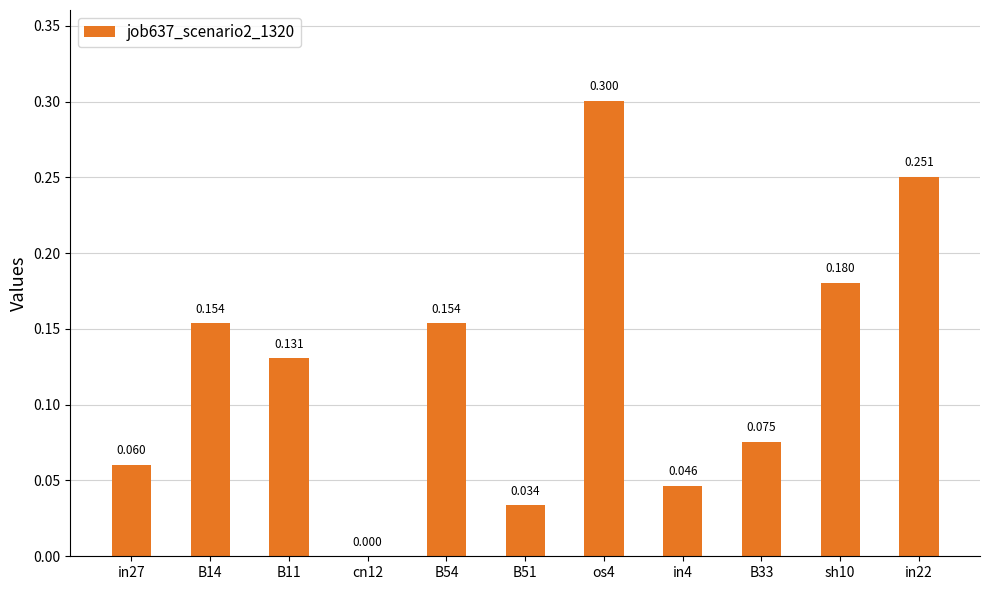

What is the label of the 5th bar from the right?

os4